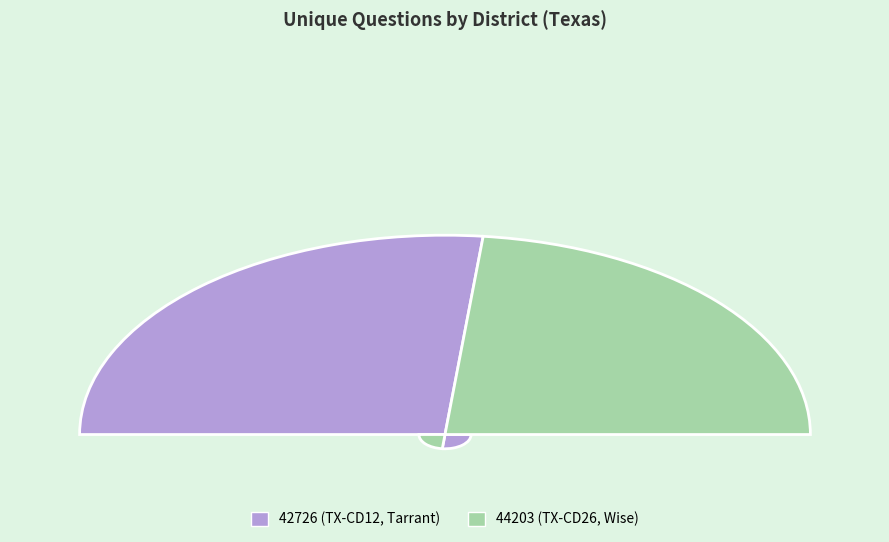

To the nearest percent, what is the difference between the 44203 (TX-CD26, Wise) and 42726 (TX-CD12, Tarrant) slice percentages?

7%